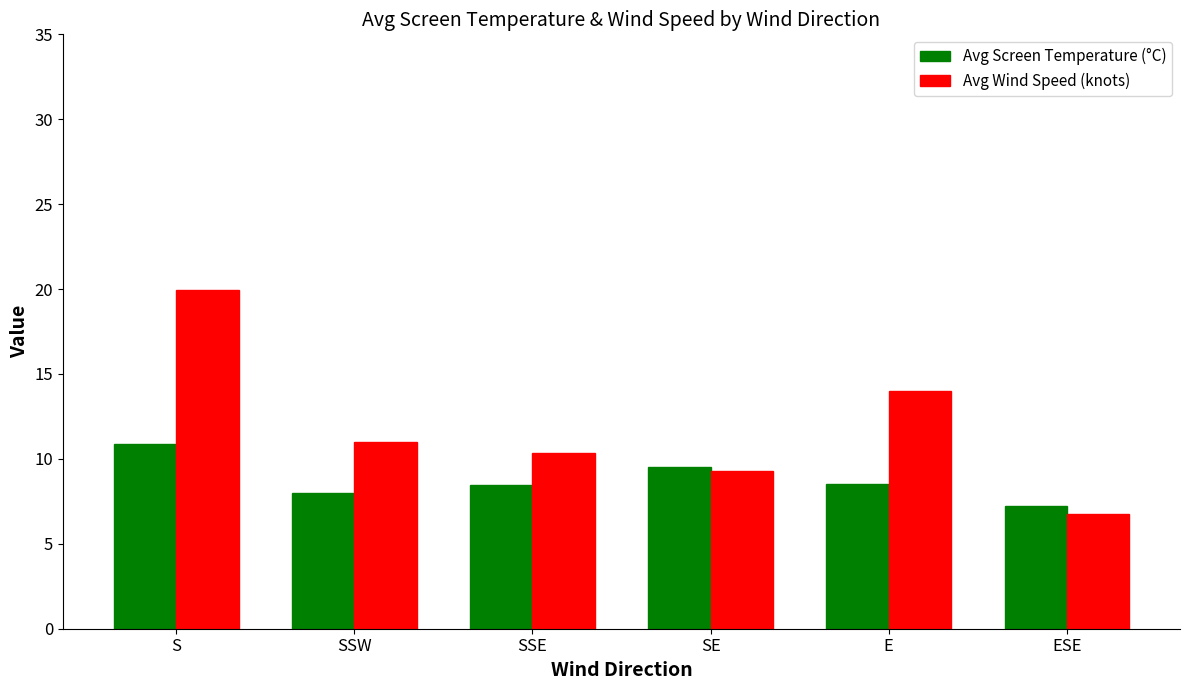

What position from the right is S?

6